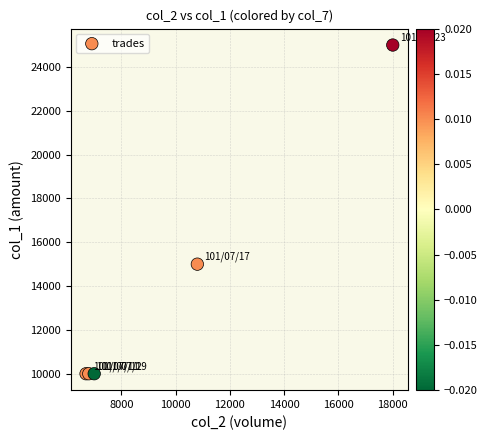

What Y value in the scatter plot is closest to 17500?

15000